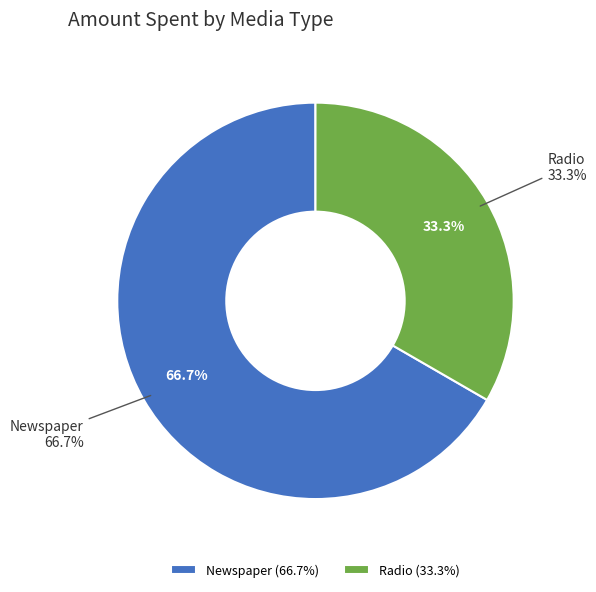

What is the total percentage of Radio and Newspaper?

100.0%